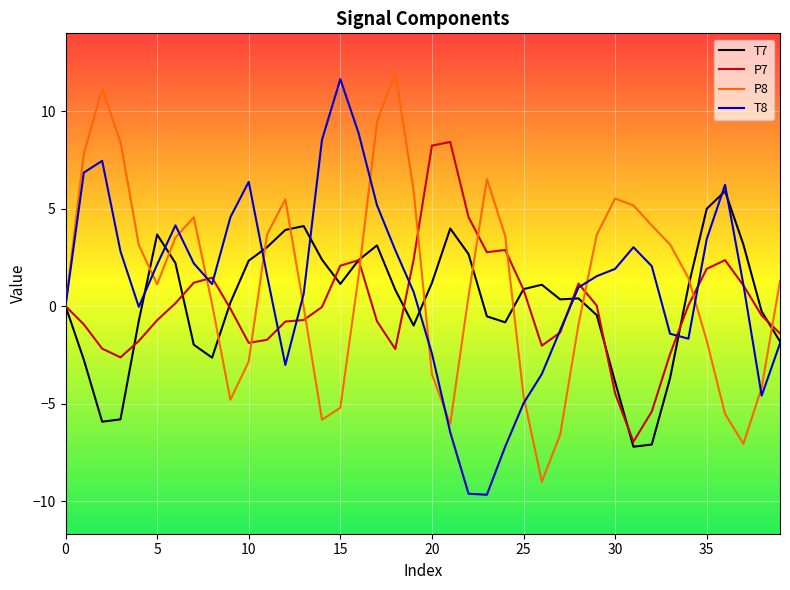

What is the lowest value of the P7 series?

-7.0